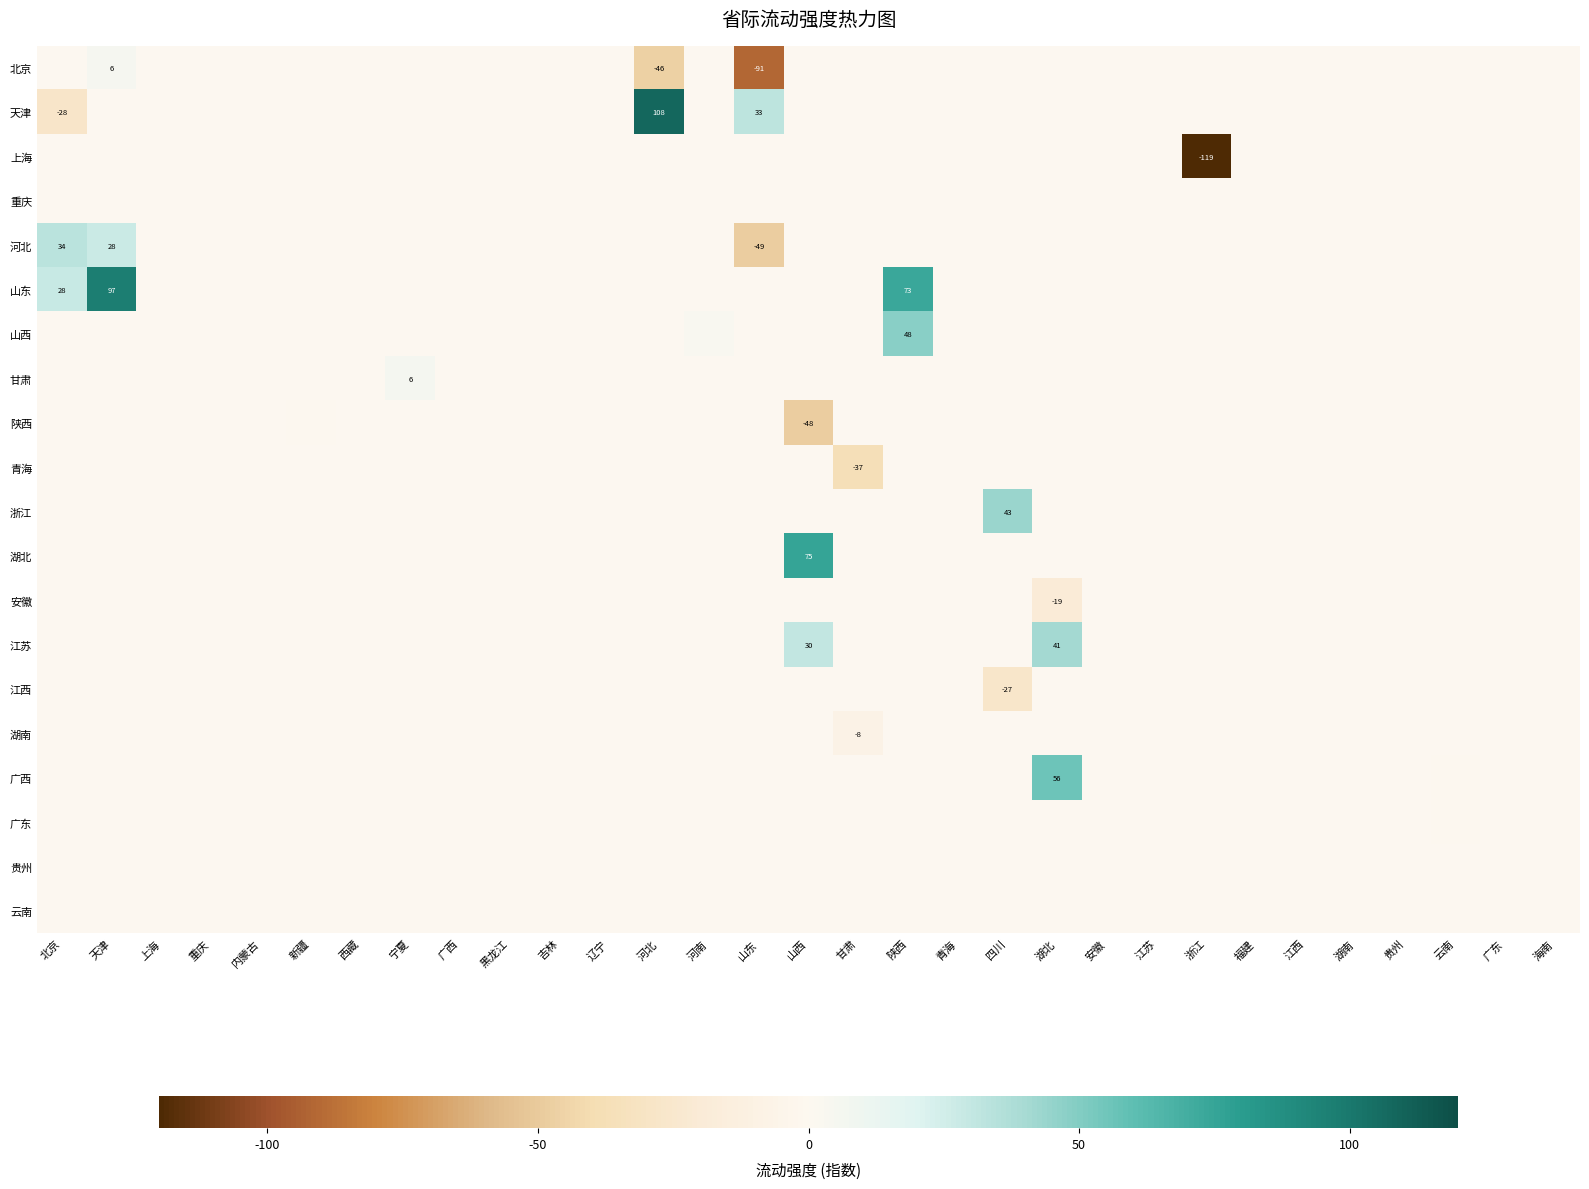

Where is 江西 nearest to the value -13?

北京